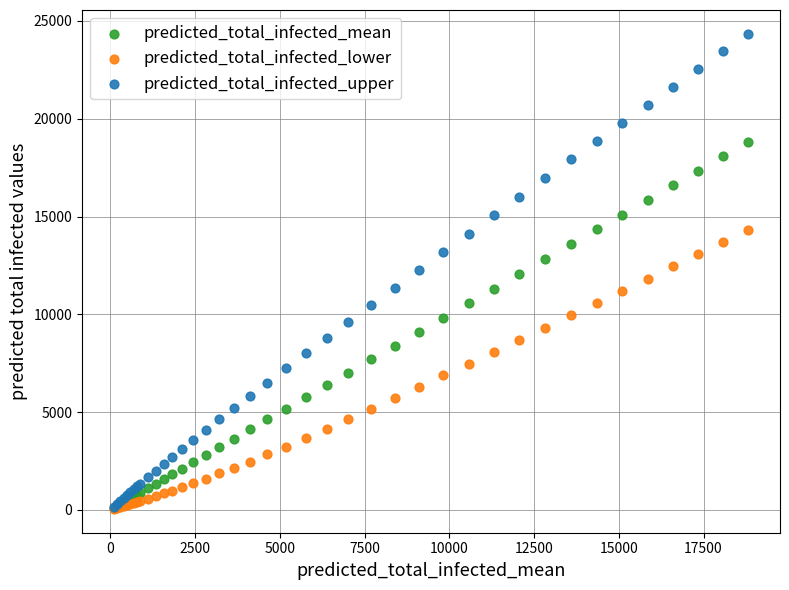

What are all the series names shown in the legend?

predicted_total_infected_mean, predicted_total_infected_lower, predicted_total_infected_upper